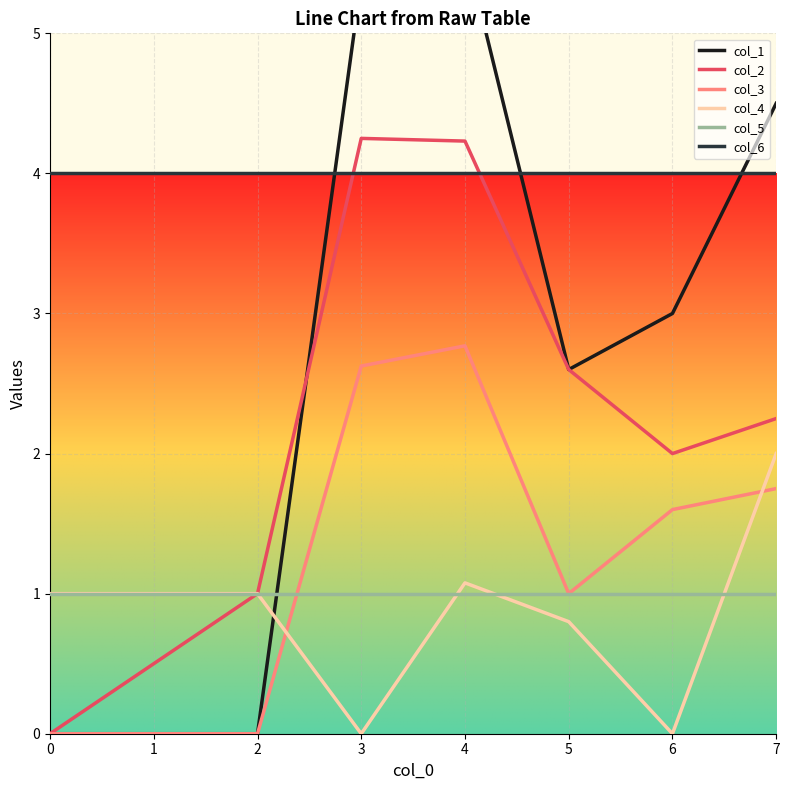

Is it true that col_2 equals 6.9 at 3?

False